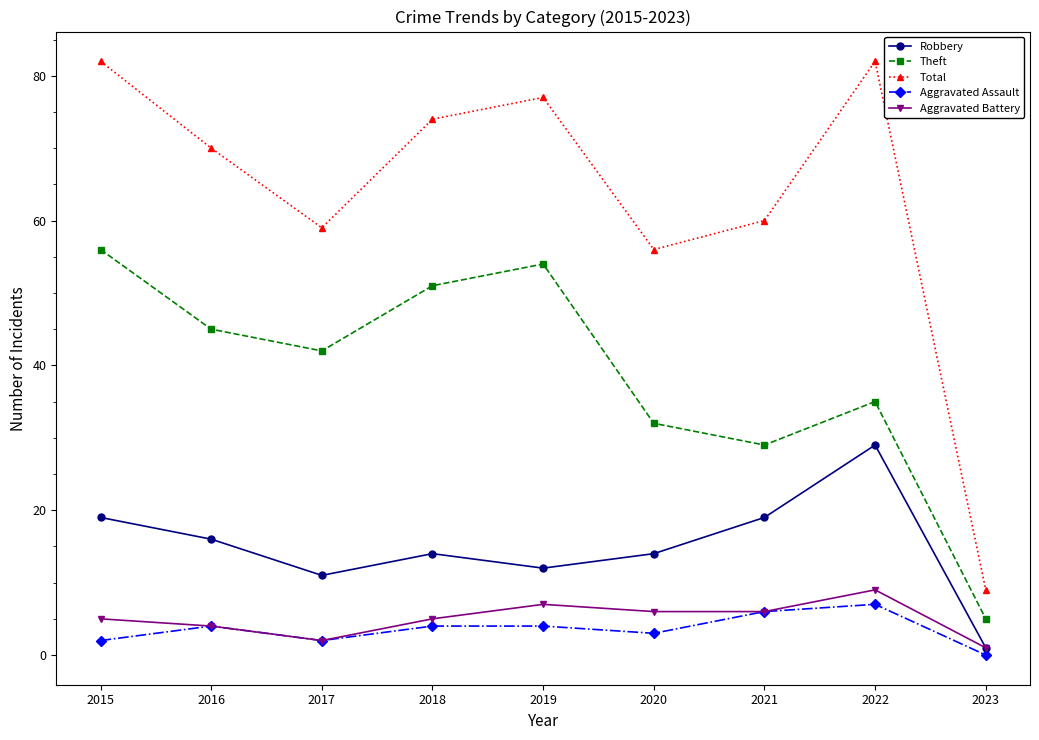

Reading left to right, what are all the values shown in this chart?

Robbery: 2015=19	2016=16	2017=11	2018=14	2019=12	2020=14	2021=19	2022=29	2023=1
Theft: 2015=56	2016=45	2017=42	2018=51	2019=54	2020=32	2021=29	2022=35	2023=5
Total: 2015=82	2016=70	2017=59	2018=74	2019=77	2020=56	2021=60	2022=82	2023=9
Aggravated Assault: 2015=2	2016=4	2017=2	2018=4	2019=4	2020=3	2021=6	2022=7	2023=0
Aggravated Battery: 2015=5	2016=4	2017=2	2018=5	2019=7	2020=6	2021=6	2022=9	2023=1